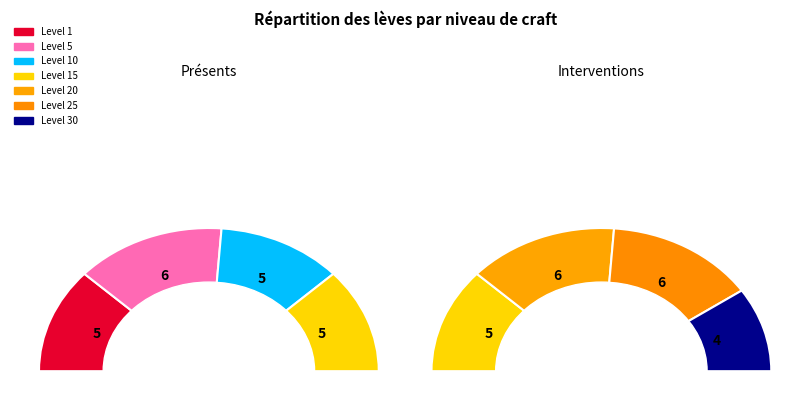

How many segments does this pie chart have?

7